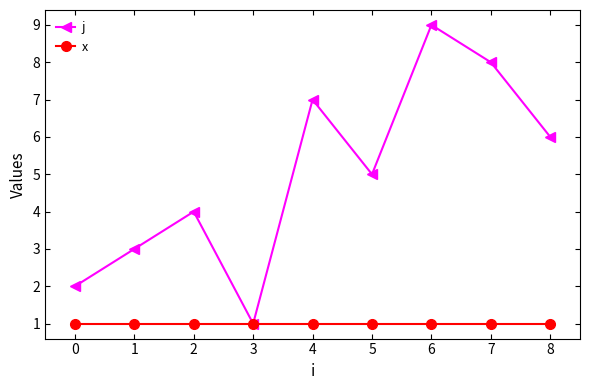

Reading left to right, list all the values displayed in this chart.

j: 0=2	1=3	2=4	3=1	4=7	5=5	6=9	7=8	8=6
x: 0=1	1=1	2=1	3=1	4=1	5=1	6=1	7=1	8=1